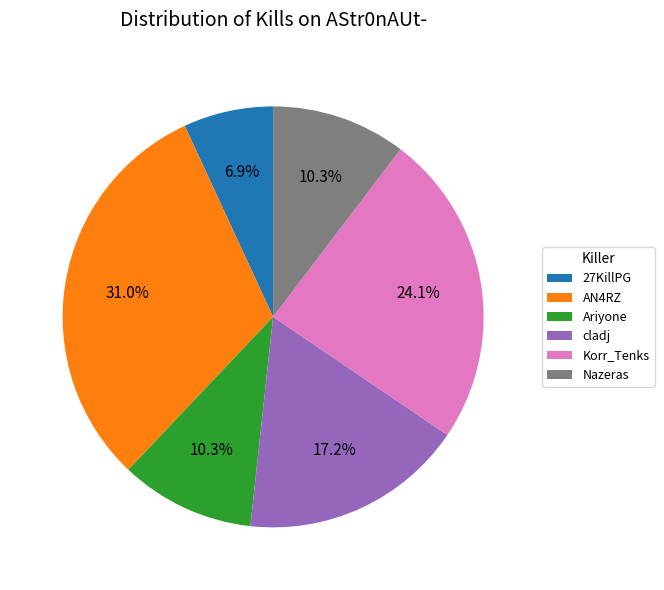

To the nearest percent, what is the difference between the largest and smallest slice percentages?

24%